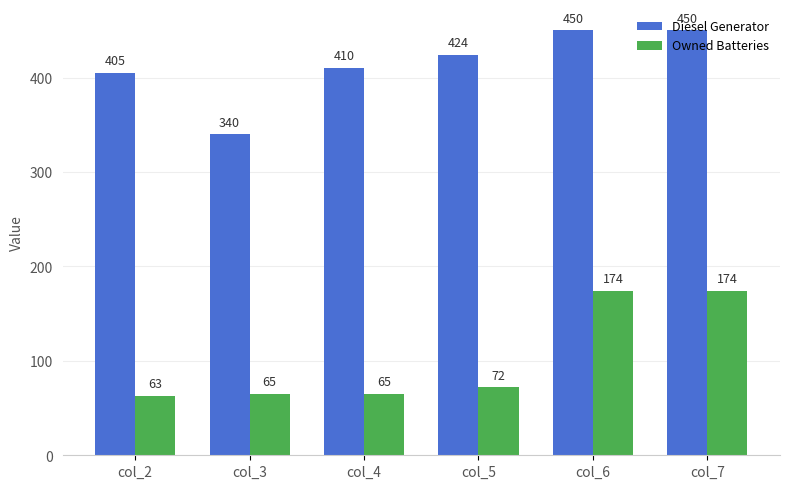

What is the sum of all Owned Batteries values?

613